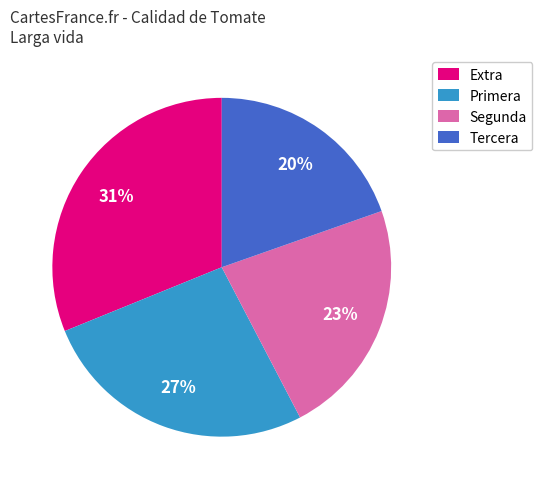

Do Primera and Tercera together represent more than half of the pie?

No